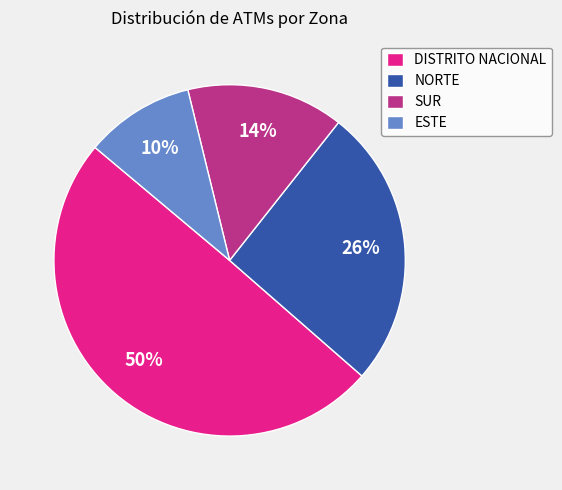

What is the ratio of the value at NORTE to the value at DISTRITO NACIONAL?

0.5